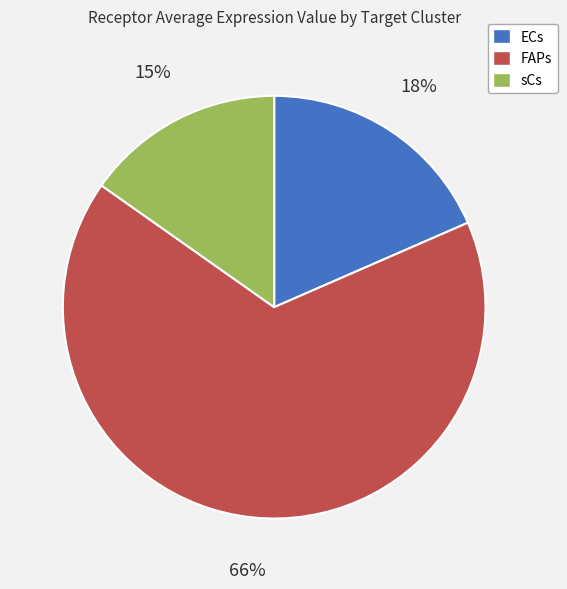

What is the majority slice?

FAPs